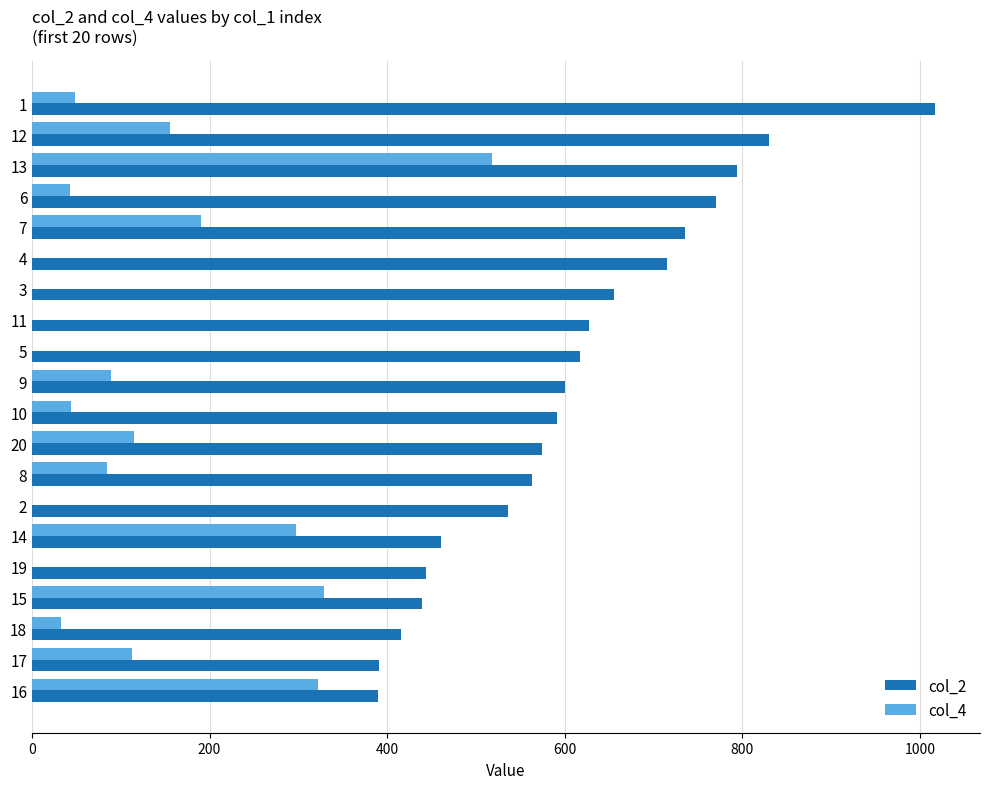

Count the number of data series in this chart.

2